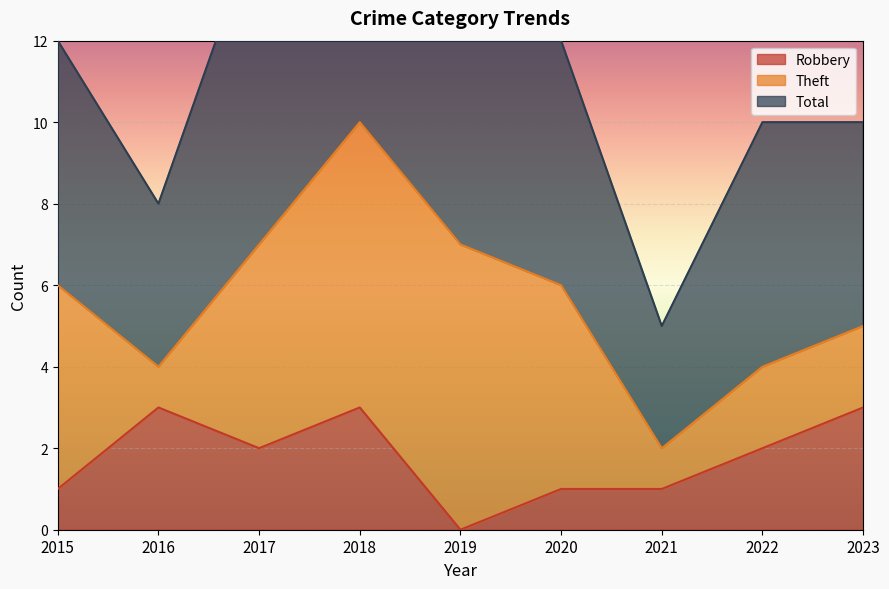

At which category does Robbery reach its first local valley?

2017